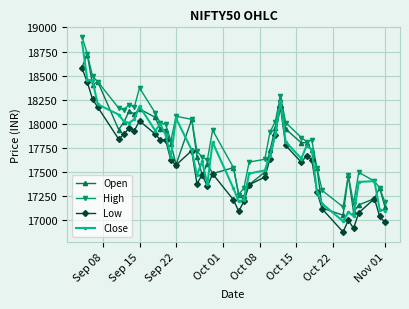

What is the value of the High point at the 38th from the left?

17406.4